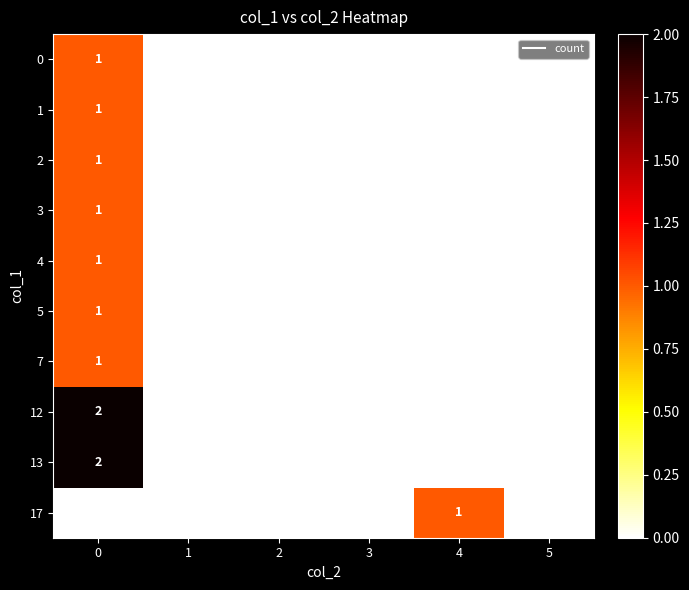

Count the 5 values in the range 0 to 1.

6